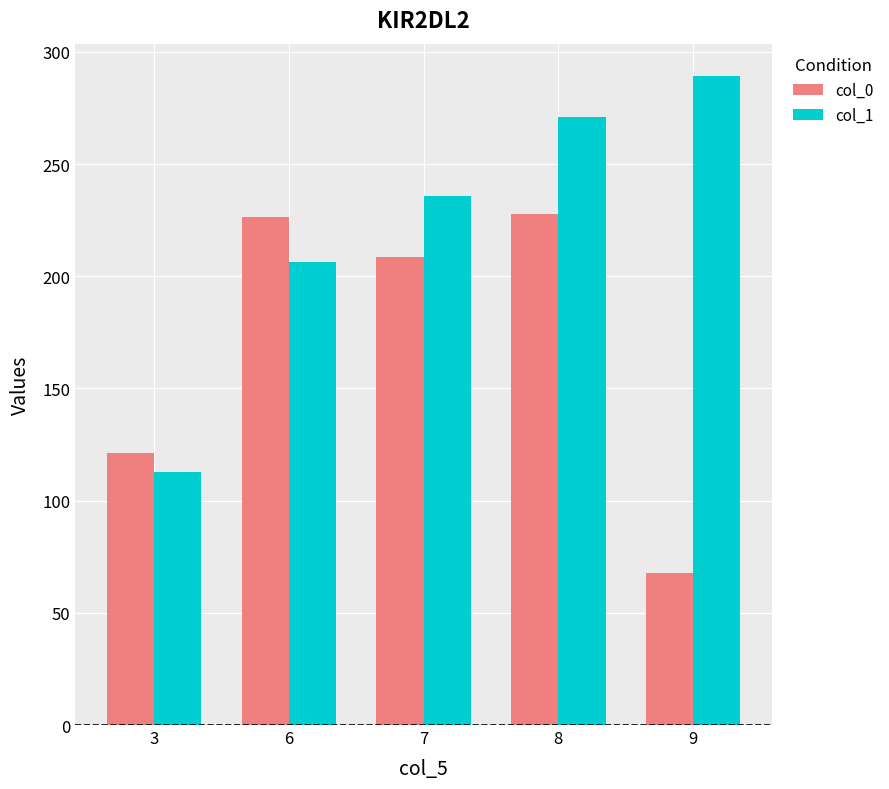

How many bars are there in total?

10